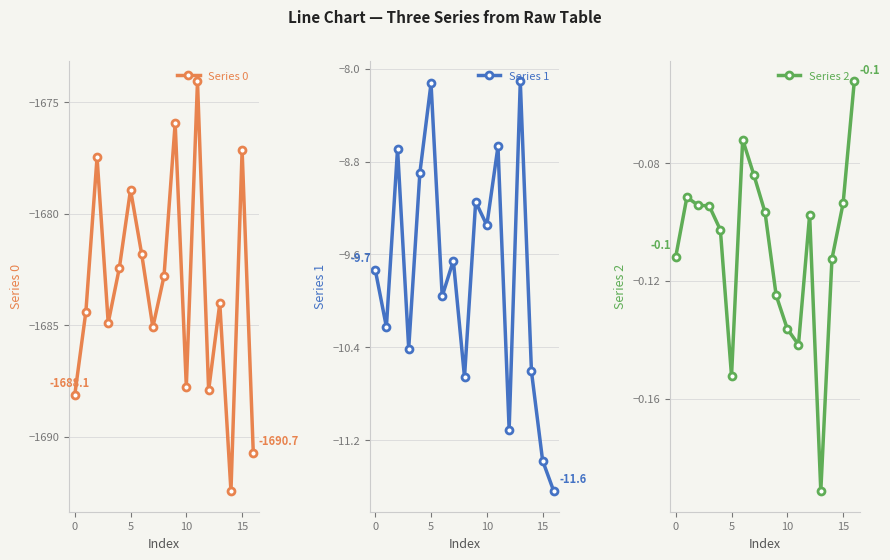

Between 15 and 7, which is larger?

15